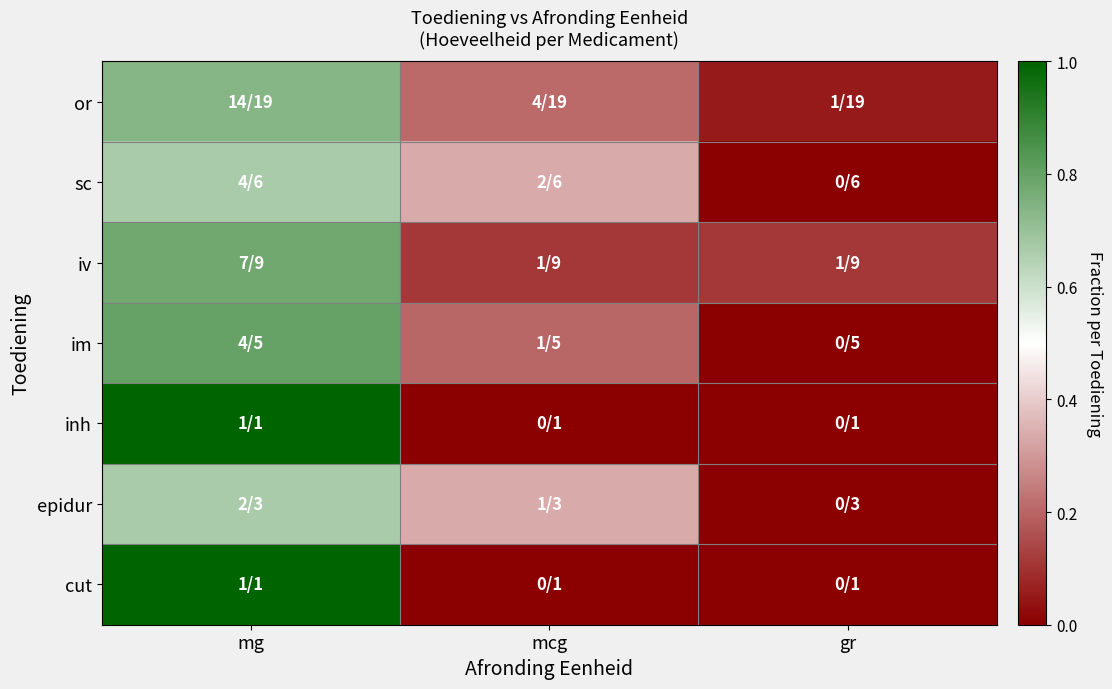

At which category does the chart reach its minimum across all series?

gr